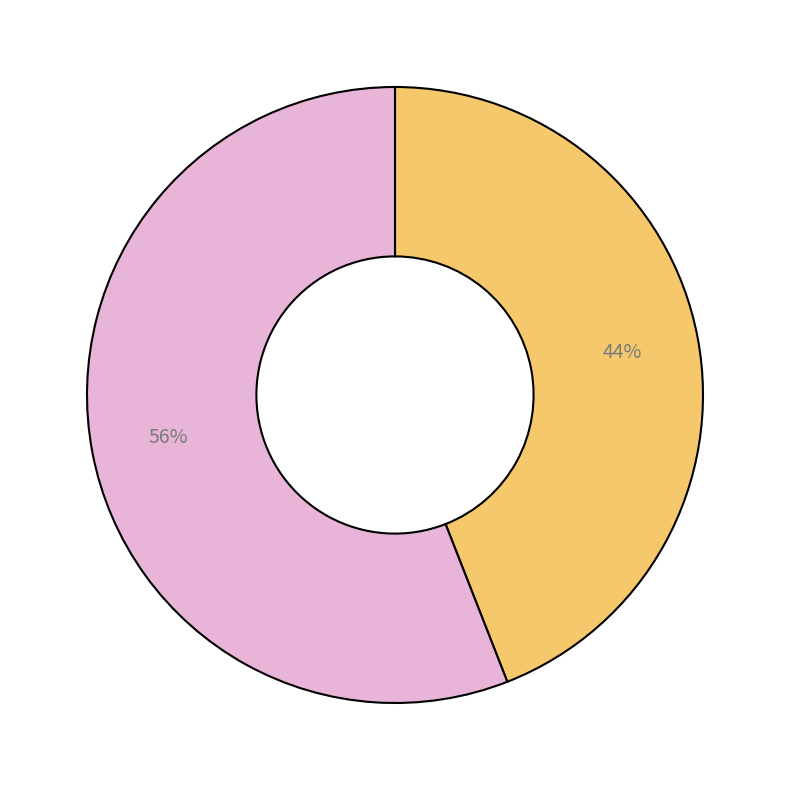

Is there any slice that represents more than half of the pie?

Yes